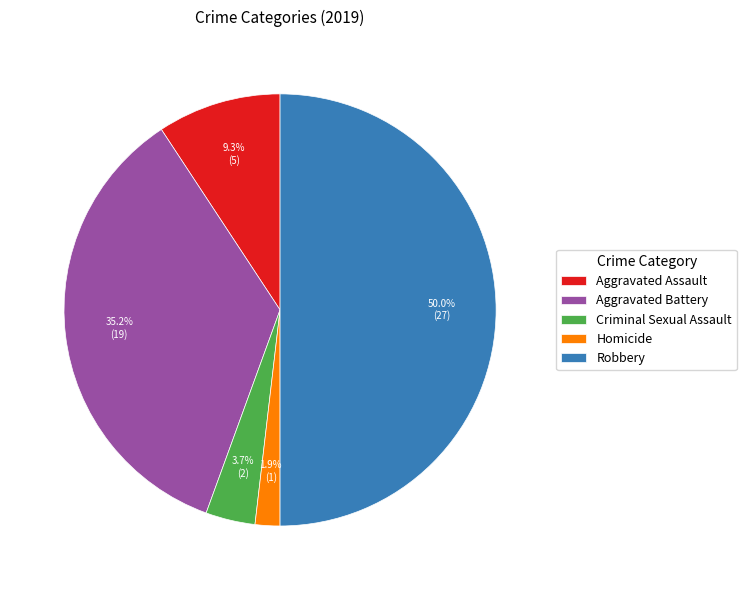

Does Homicide account for over 50% of the chart?

No